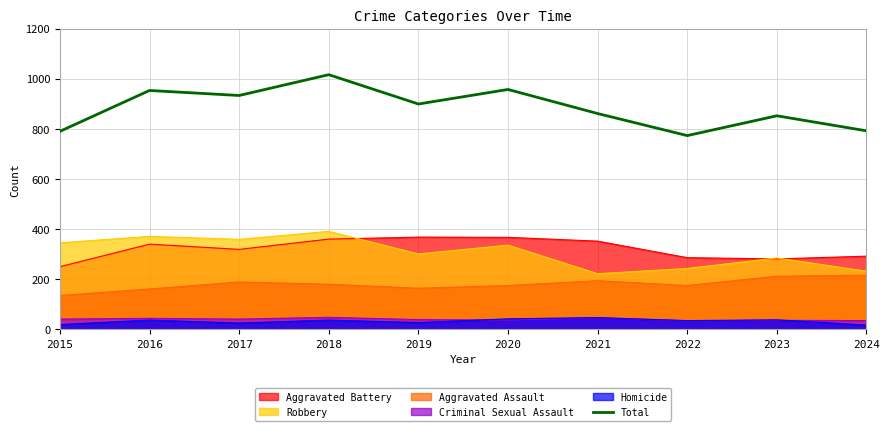

The value of Criminal Sexual Assault at 2024 is 35. True or false?

True